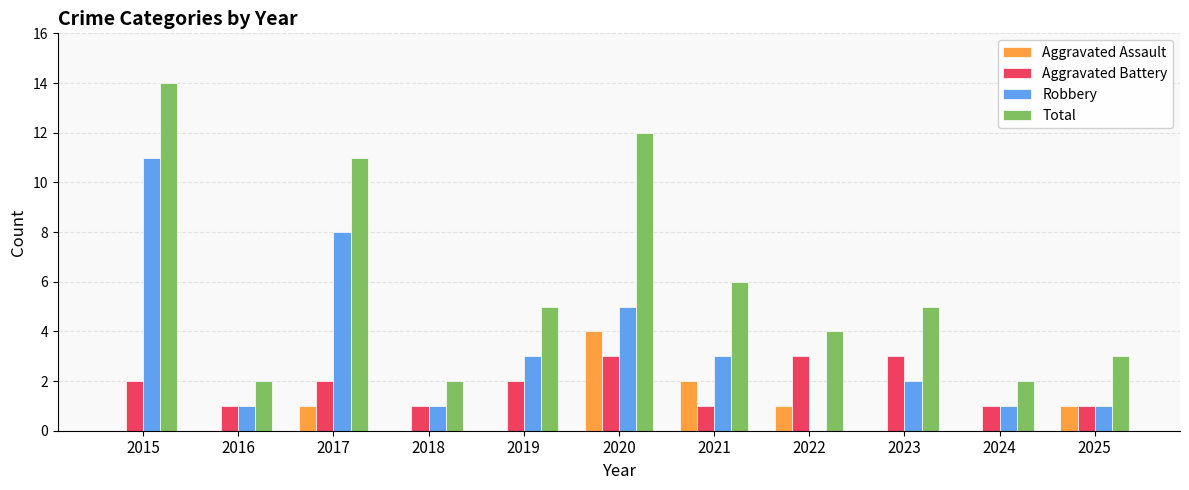

How many Aggravated Battery values are between 1 and 3?

11